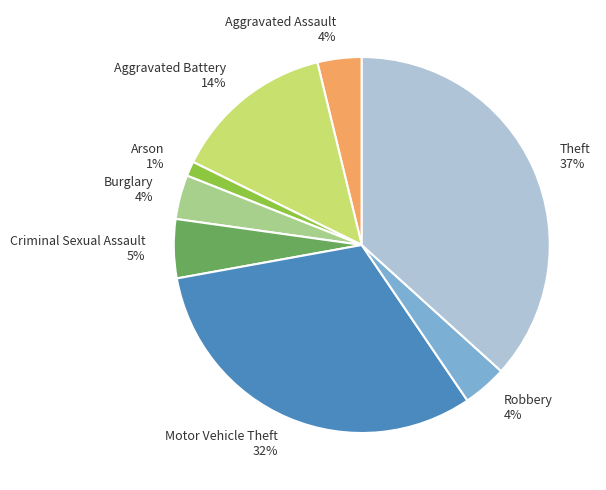

How many slices are in this pie chart?

8